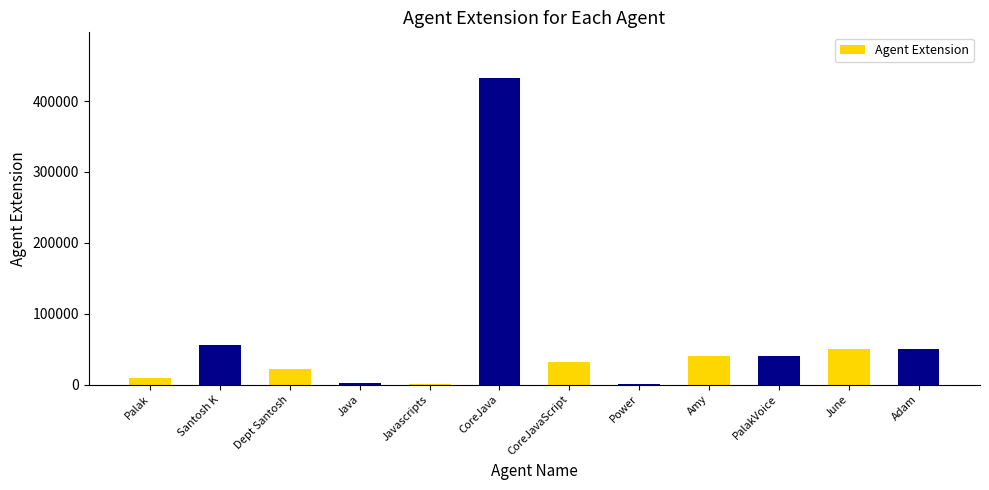

What is the greatest value displayed?

432222